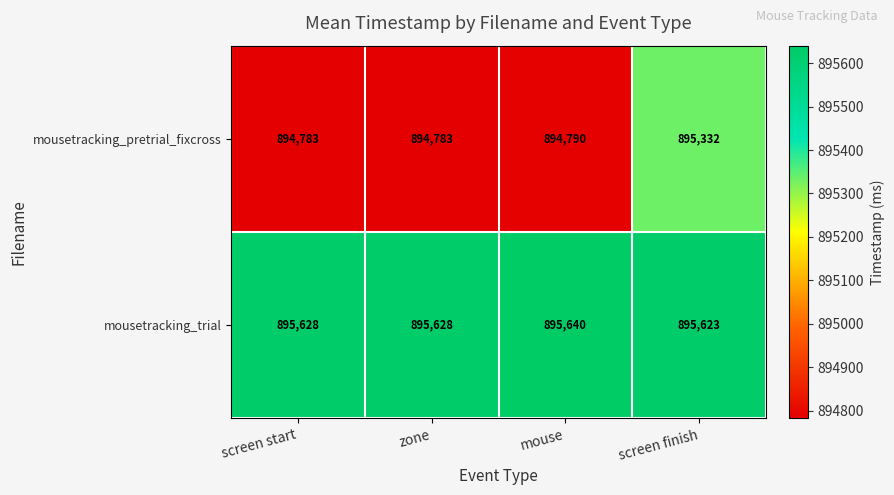

Which series has the widest spread of values?

mousetracking_pretrial_fixcross